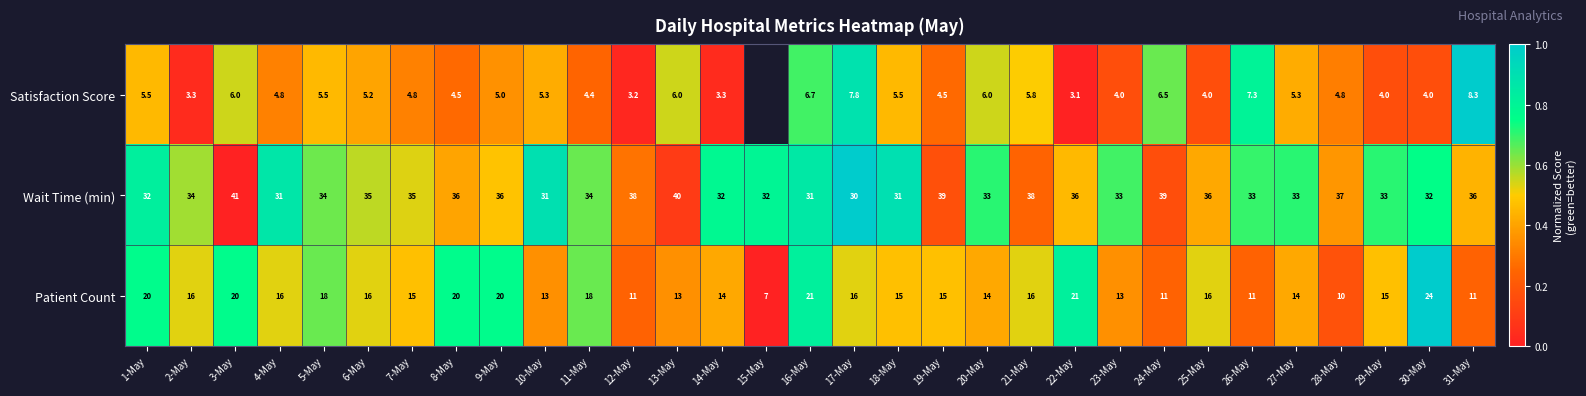

True or false: Patient Count has a value of 0.8 at 7-May.

False